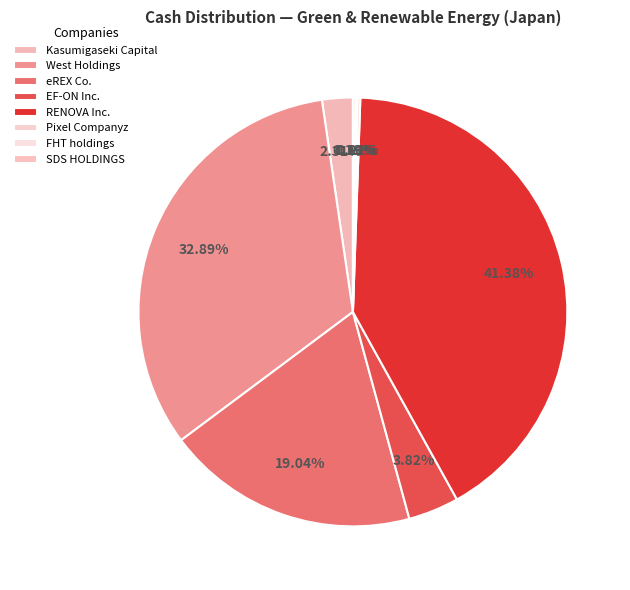

Approximately how many times larger is the value at Pixel Companyz compared to Kasumigaseki Capital?

0.1